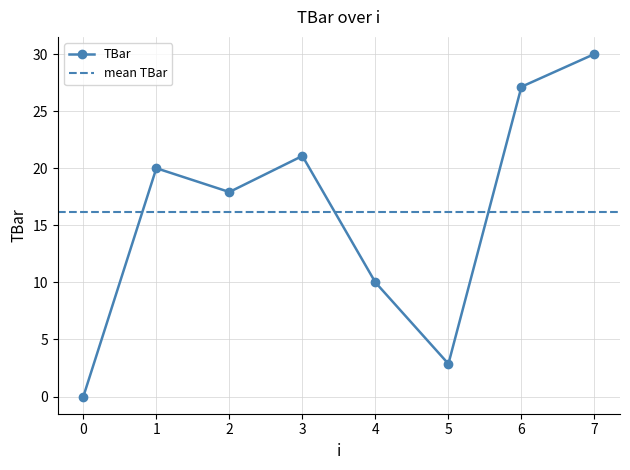

Where does the data first go above 20?

3